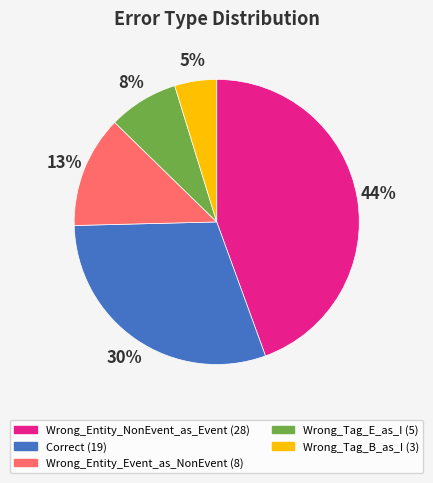

To the nearest percent, what is the average slice percentage?

20%